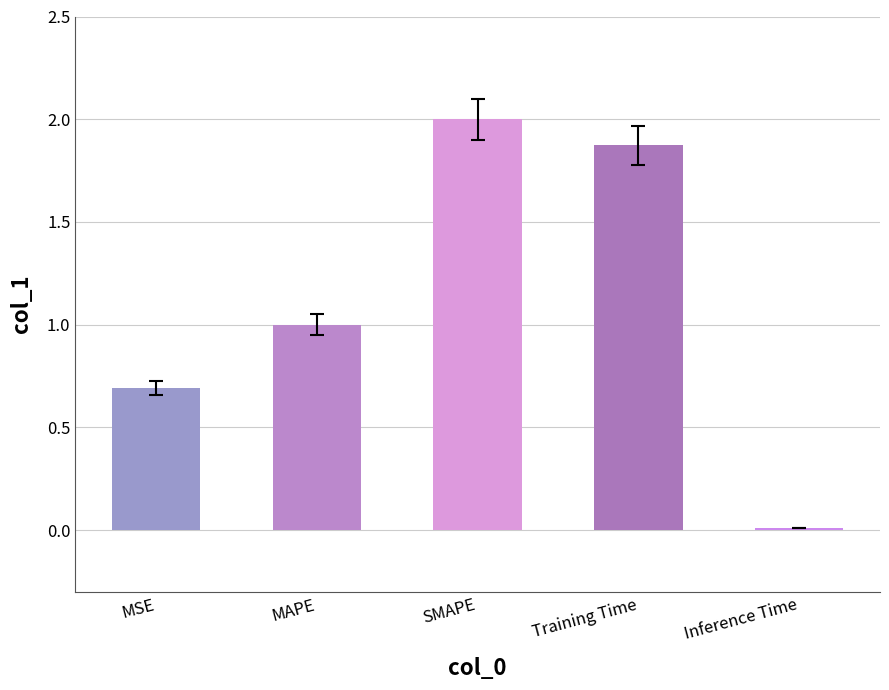

Are the bars horizontal?

No